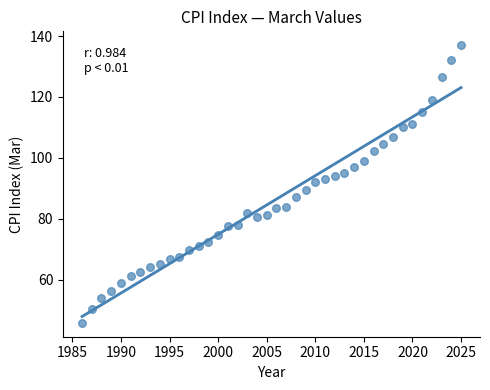

What is the range of Y values (max minus min)?

91.2